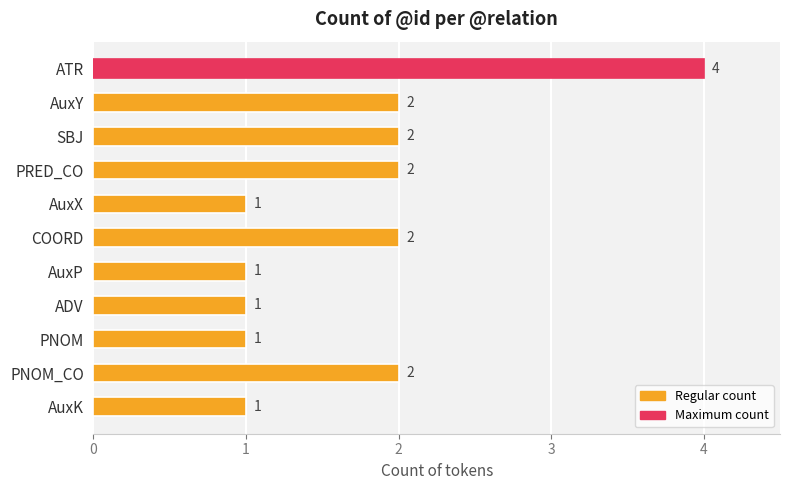

Count the values in the range 1 to 2.

10